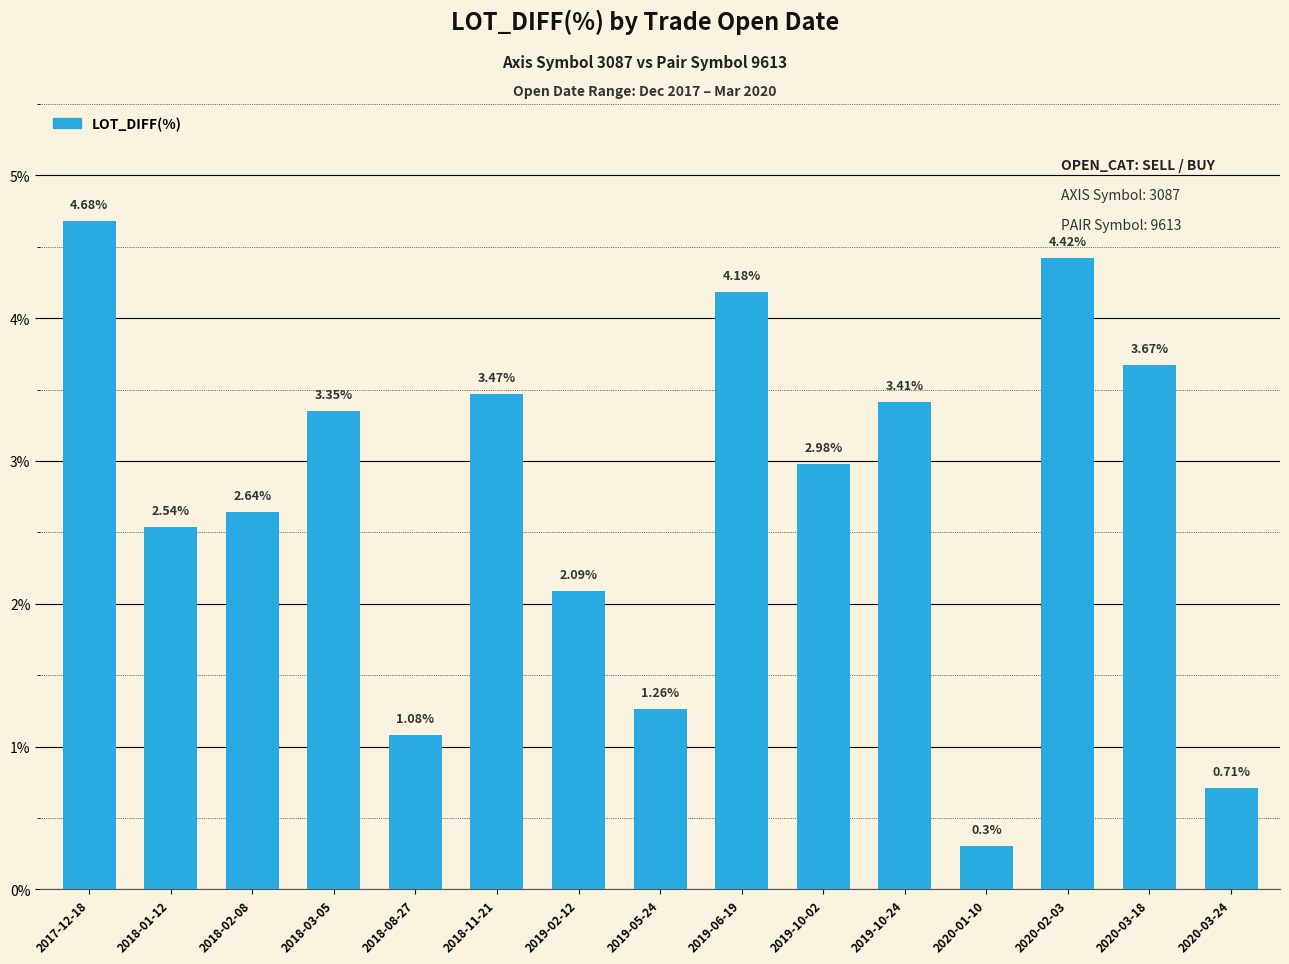

What is the difference between the maximum and minimum values?

4.4